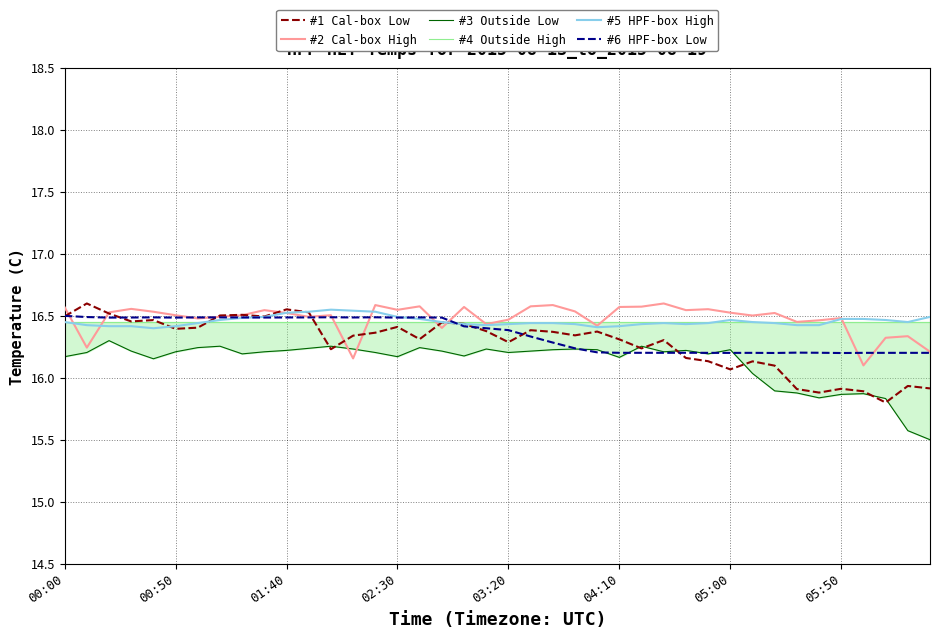

True or false: #6 HPF-box Low has a value of 16.4 at 03:20.

True